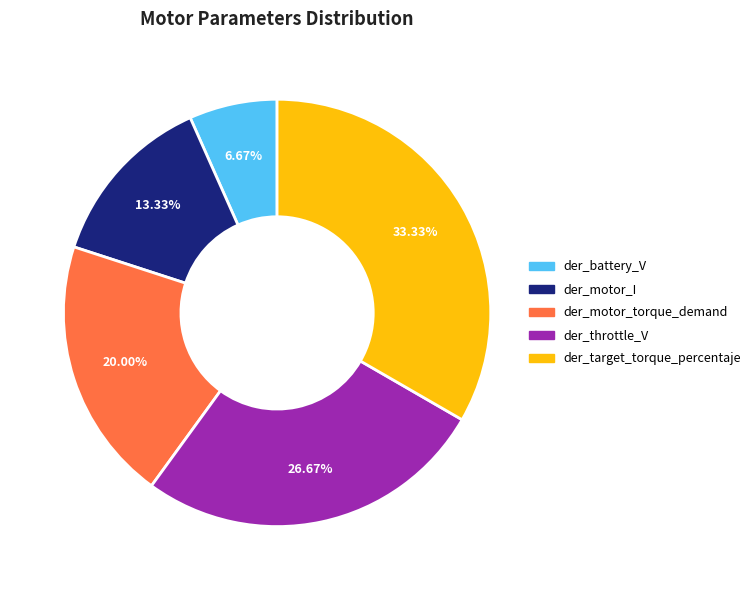

Does der_motor_I represent more than half of the total?

No